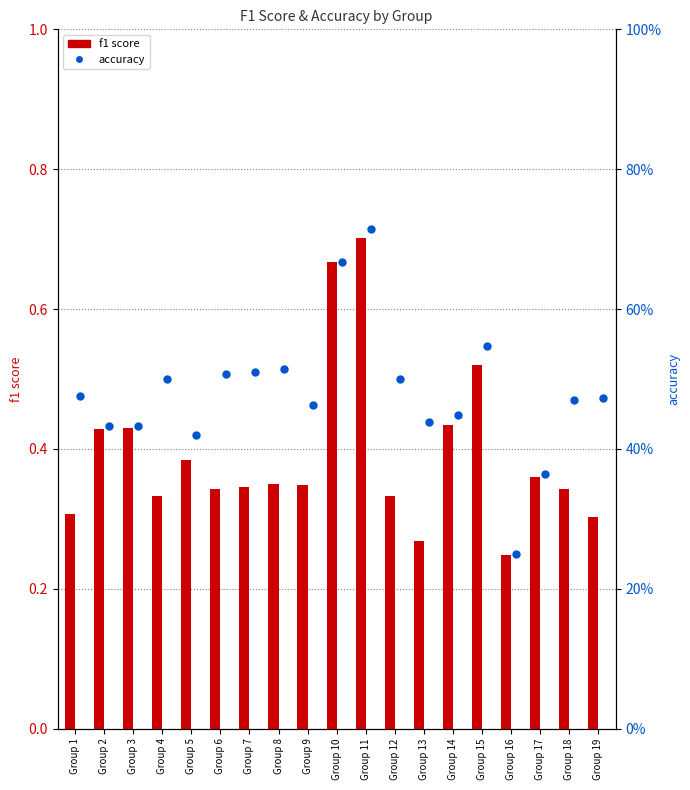

Is it true that accuracy equals 0.4 at Group 14?

True